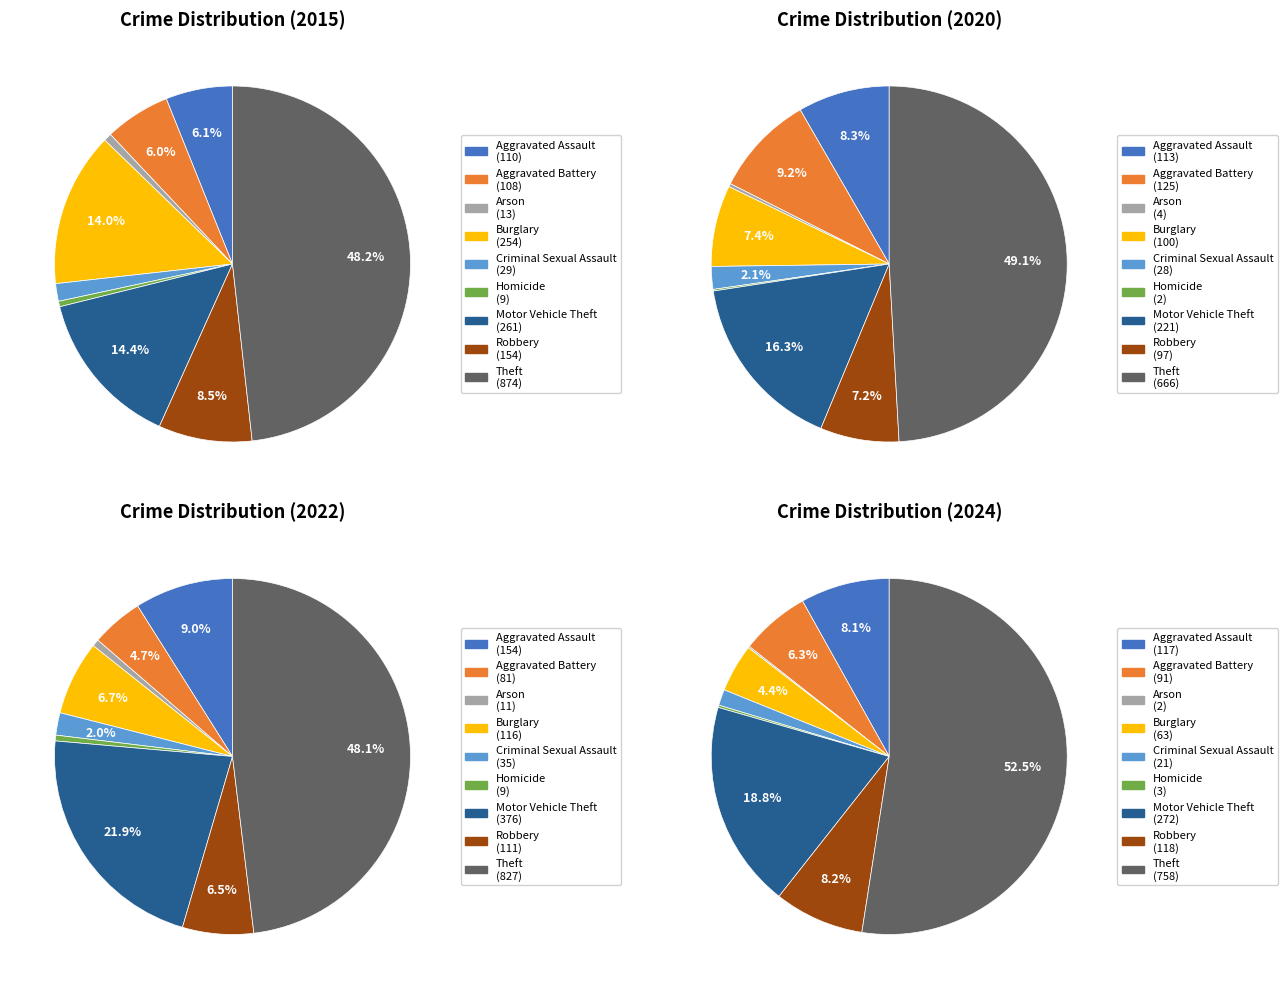

What is the spread (max minus min) of values at Aggravated Assault?

44